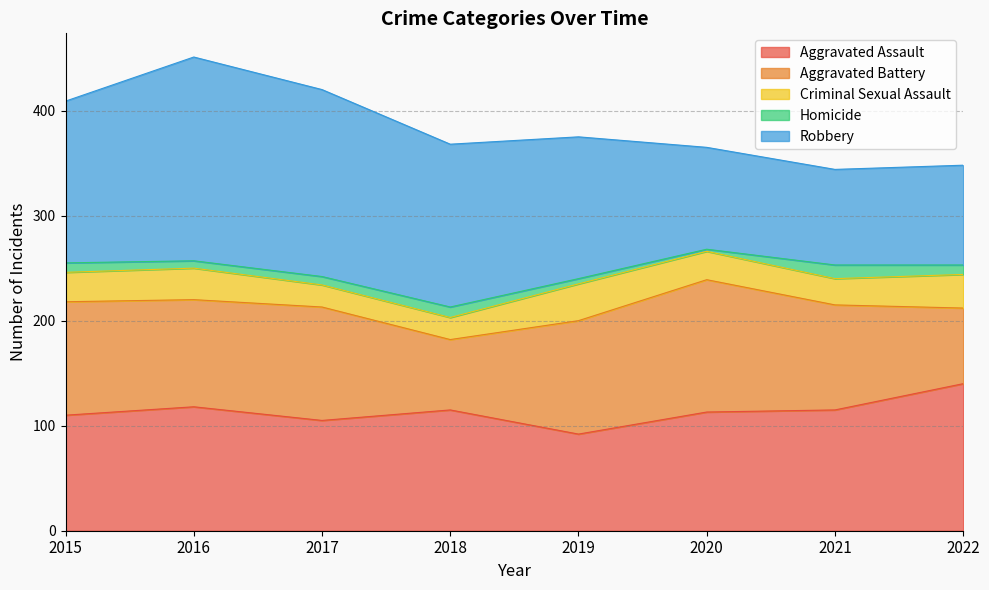

Does the chart have visible grid lines?

Yes